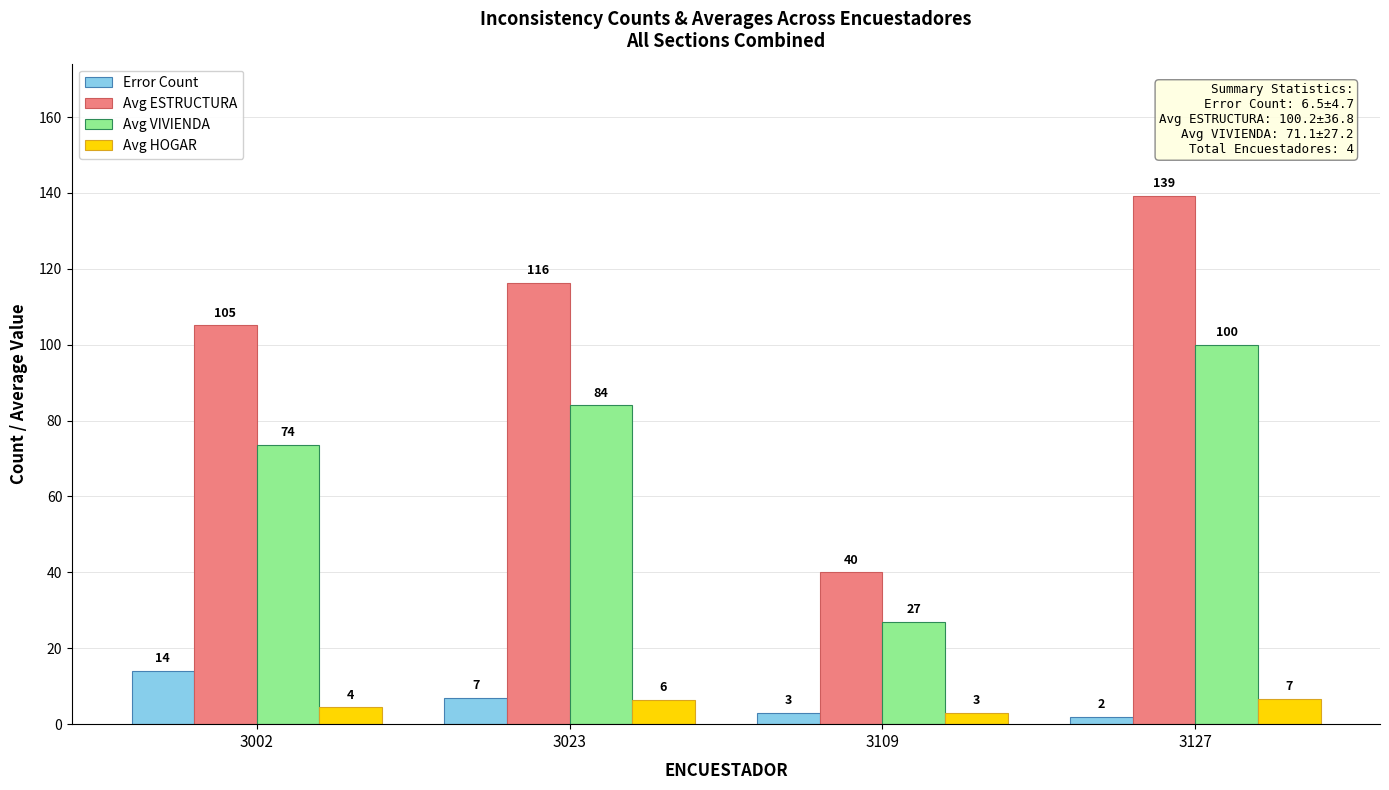

Between 3023 and 3127, which series saw the biggest shift?

Avg ESTRUCTURA